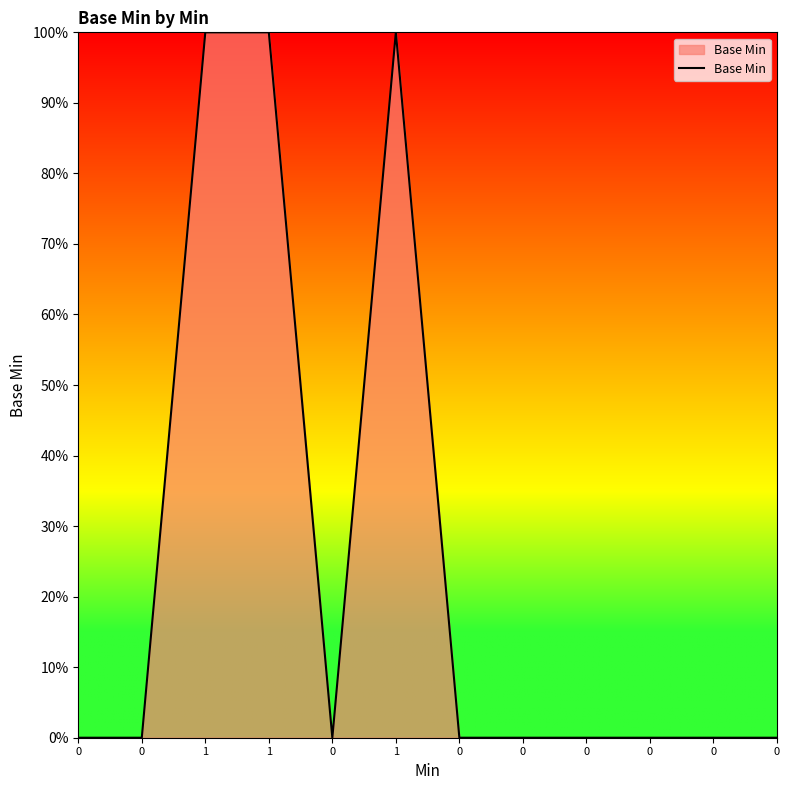

Reading left to right, extract all data points from this chart.

0=0	0=0	1=1	1=1	0=0	1=1	0=0	0=0	0=0	0=0	0=0	0=0